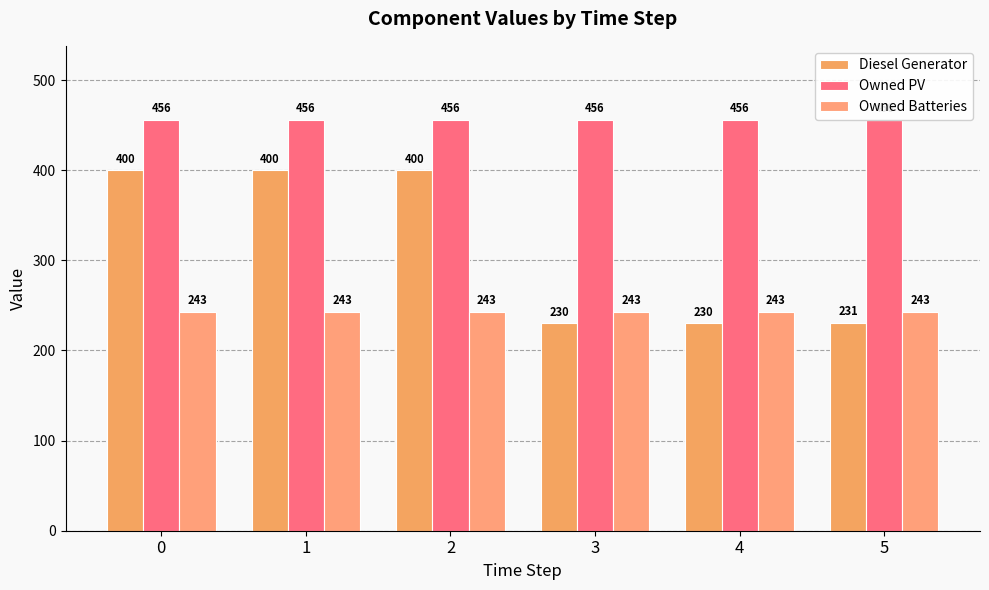

Which series has the widest spread of values?

Diesel Generator